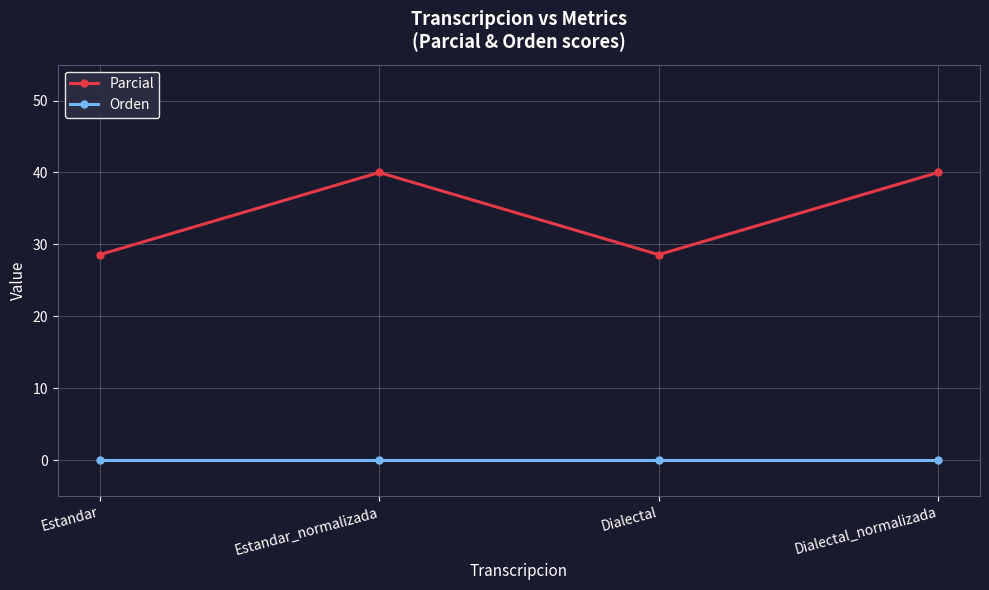

True or false: Parcial and Orden intersect in this chart.

False